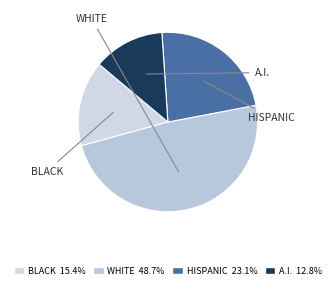

Count the number of slices in the pie.

4